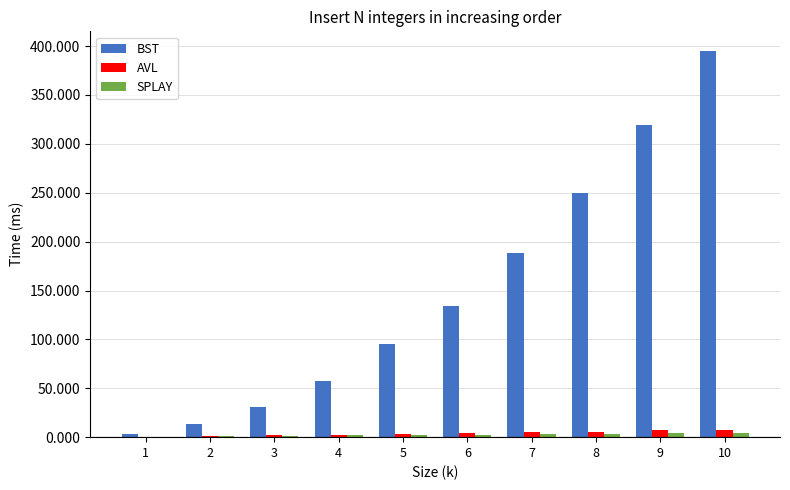

The value of BST at 7 is 188.6. True or false?

True